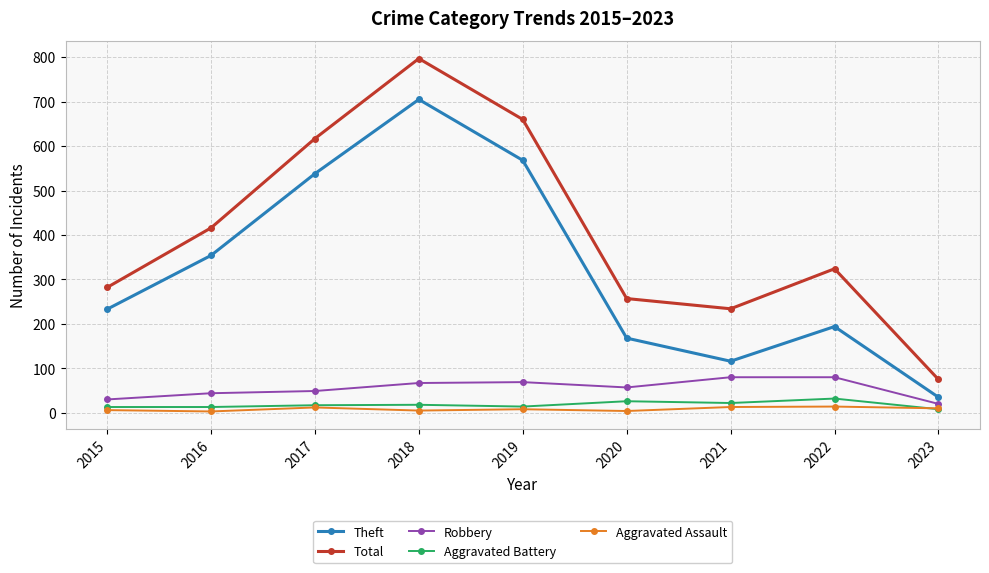

Which label corresponds to the largest value in the chart?

2018